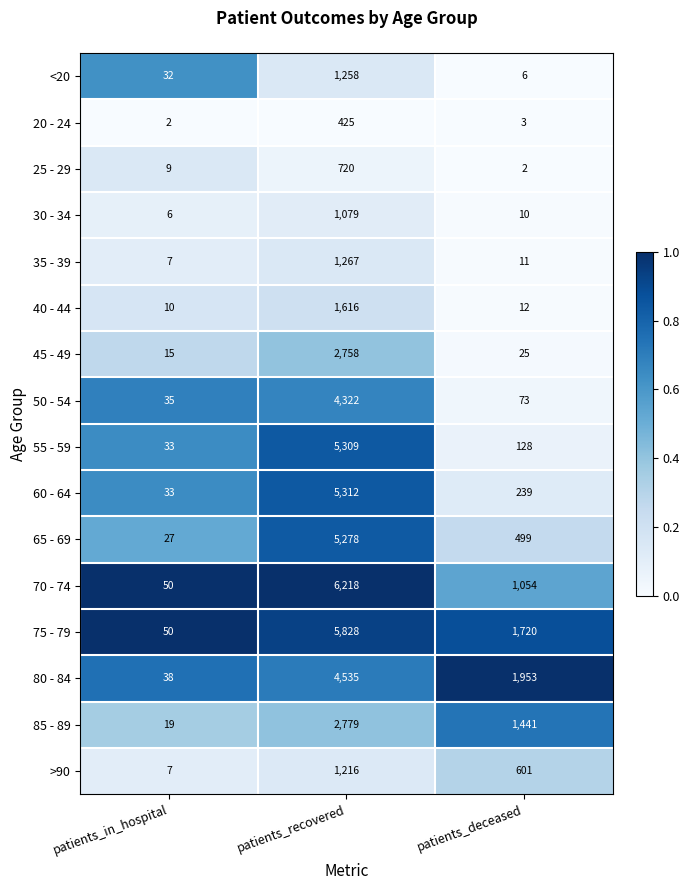

What is the total value across all series at patients_deceased?

7777